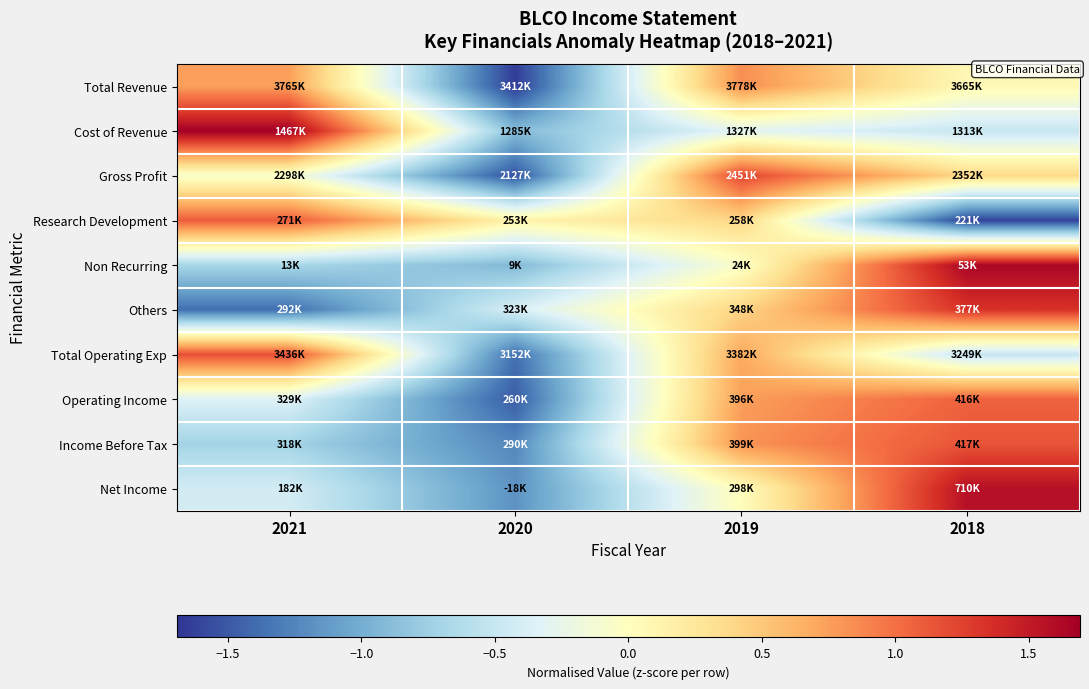

Between 2019 and 2021, which is larger?

2019